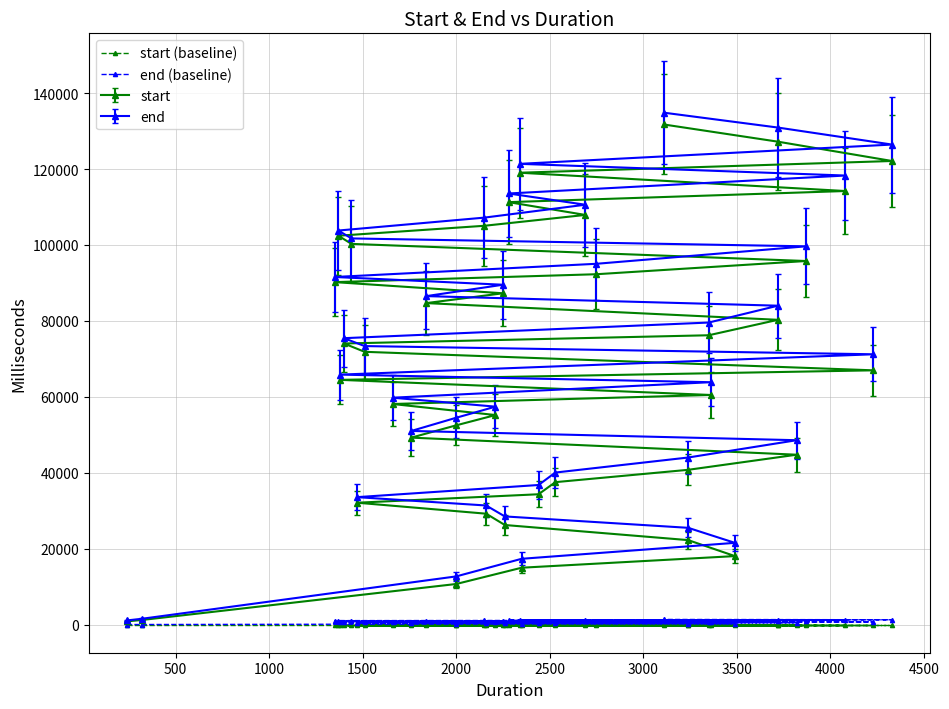

What is the average value of the end (baseline) series?

694.8